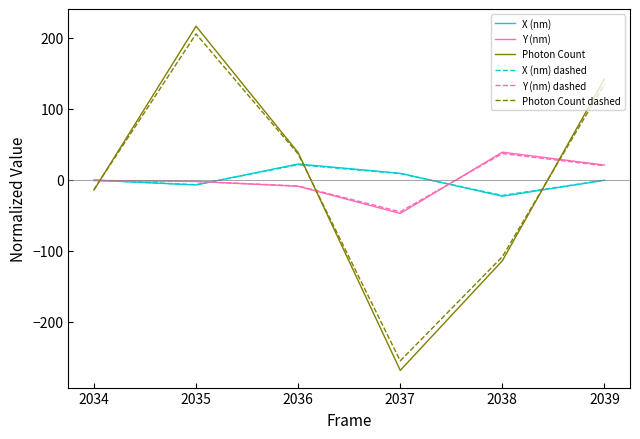

True or false: X (nm) and Photon Count dashed cross at least once.

True